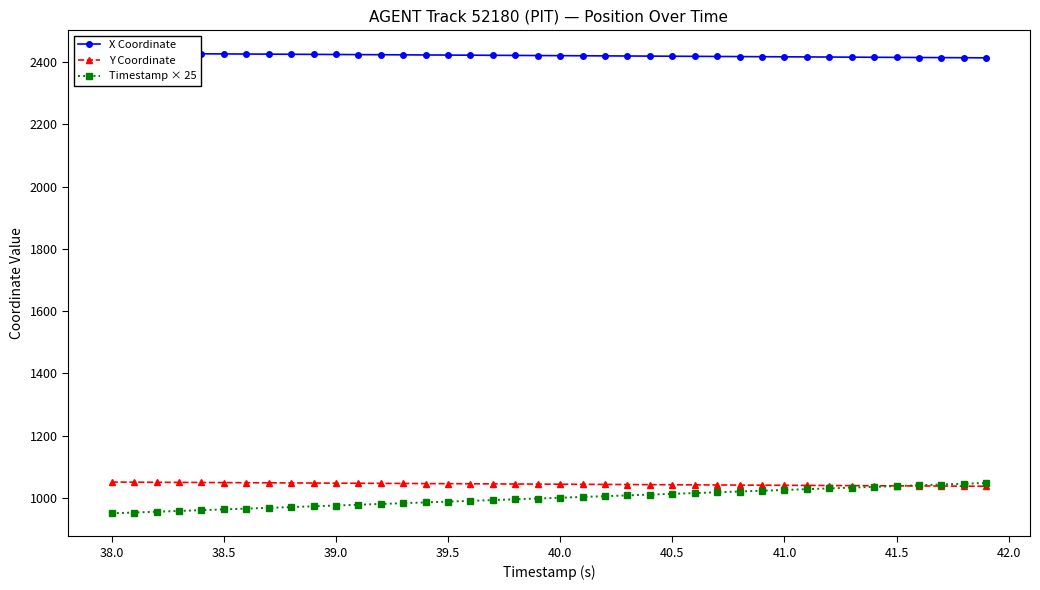

How many categories are shown in the chart?

40